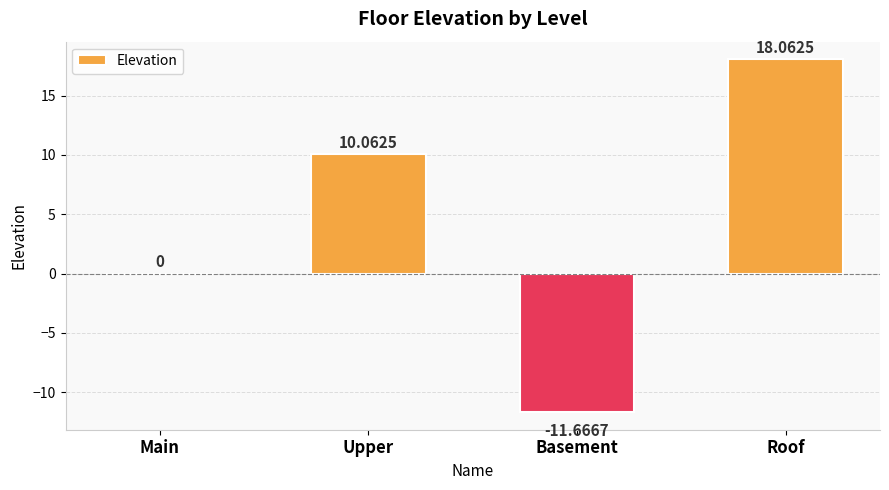

The value at Upper is 10.1. True or false?

True